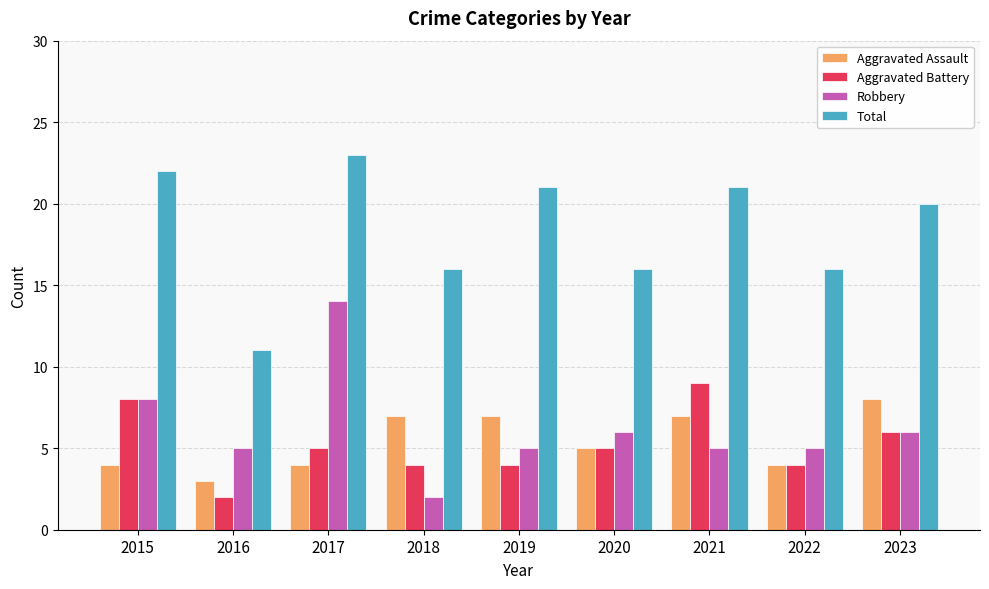

What are all the series names shown in the legend?

Aggravated Assault, Aggravated Battery, Robbery, Total